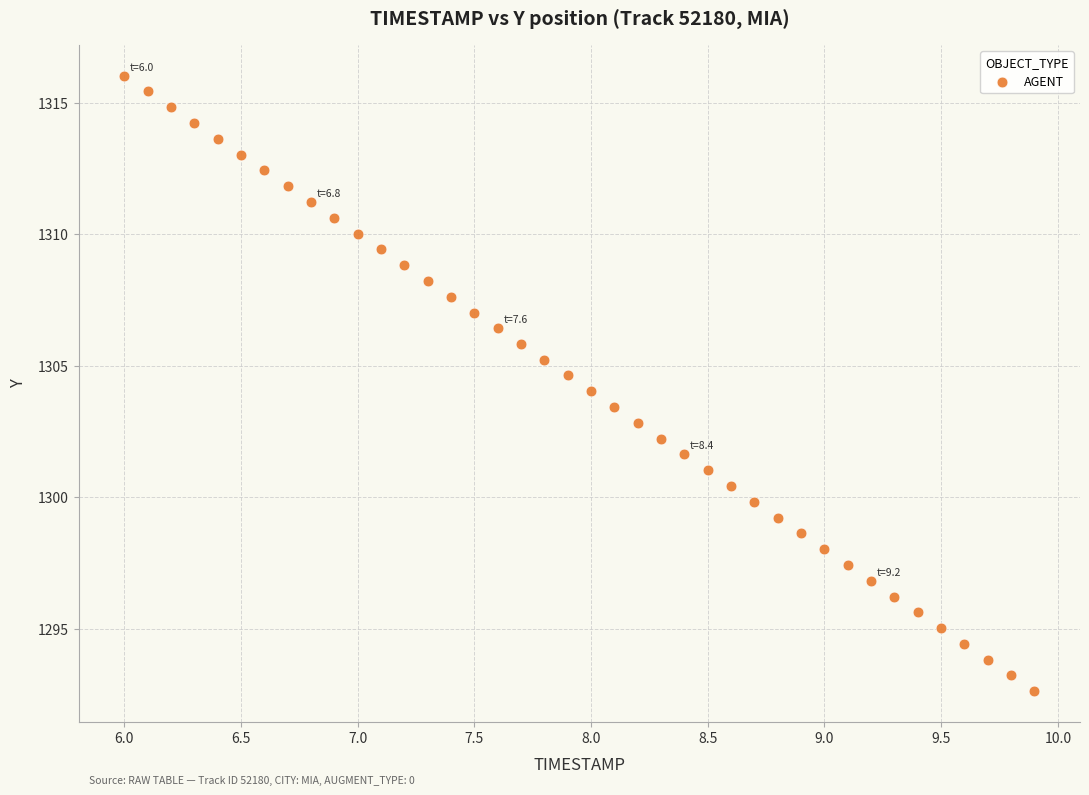

What is the range of Y values (max minus min)?

23.4